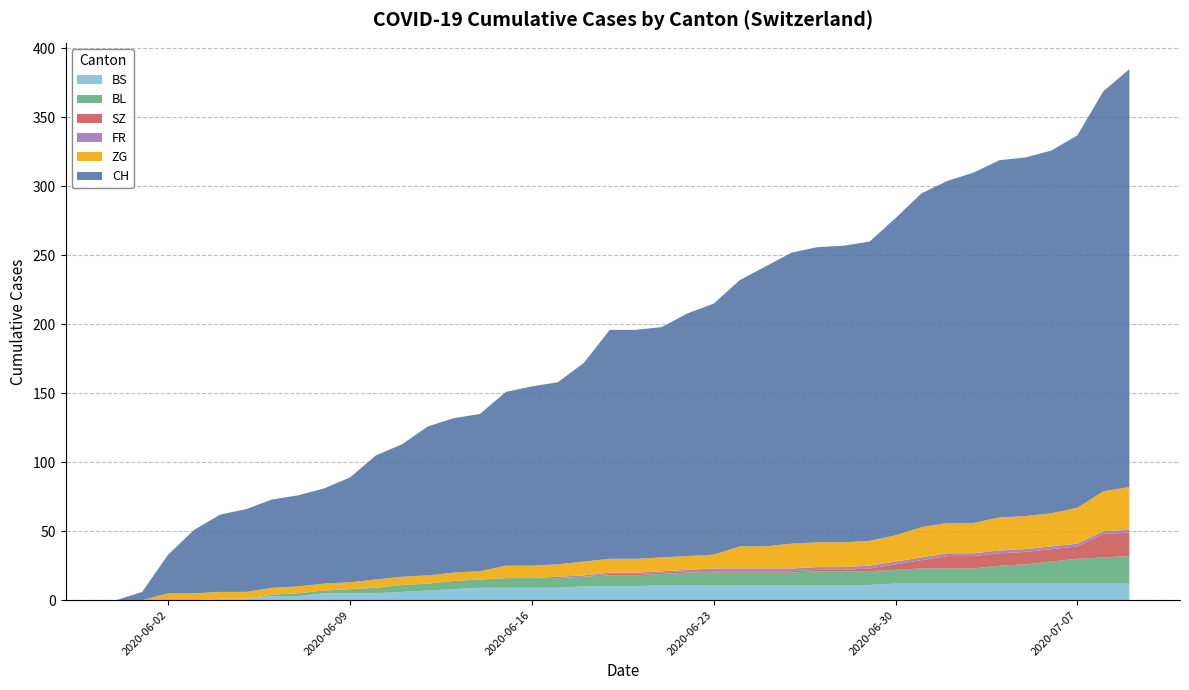

Reading left to right, what are all the values shown in this chart?

BS: 0	0	0	0	1	1	3	3	5	5	5	6	7	8	9	9	9	9	10	10	10	11	11	11	11	11	11	11	11	11	12	12	12	12	12	12	12	12	12	12
BL: 0	0	0	0	0	0	1	2	2	3	4	5	5	6	6	7	7	7	7	8	8	8	9	9	9	9	9	10	10	10	10	11	11	11	13	14	16	18	19	20
SZ: 0	0	0	0	0	0	0	0	0	0	0	0	0	0	0	0	0	0	0	1	1	1	1	1	1	1	1	1	1	2	4	6	9	9	9	9	9	9	17	17
FR: 0	0	0	0	0	0	0	0	0	0	0	0	0	0	0	0	0	1	1	1	1	1	1	2	2	2	2	2	2	2	2	2	2	2	2	2	2	2	2	2
ZG: 0	0	5	5	5	5	5	5	5	5	6	6	6	6	6	9	9	9	10	10	10	10	10	10	16	16	18	18	18	18	19	22	22	22	24	24	24	26	29	31
CH: 0	6	28	46	56	60	64	66	69	76	90	96	108	112	114	126	130	132	144	166	166	167	176	182	193	203	211	214	215	217	230	242	248	254	259	260	263	270	290	303